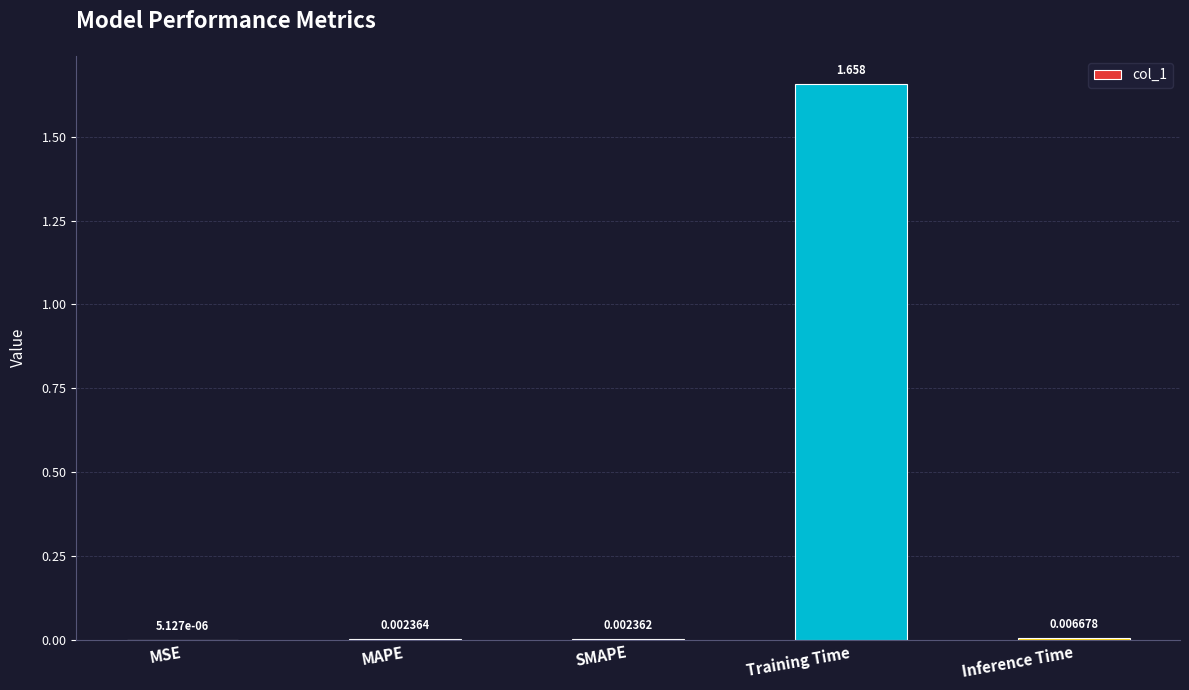

What is the maximum value shown in the chart?

1.7